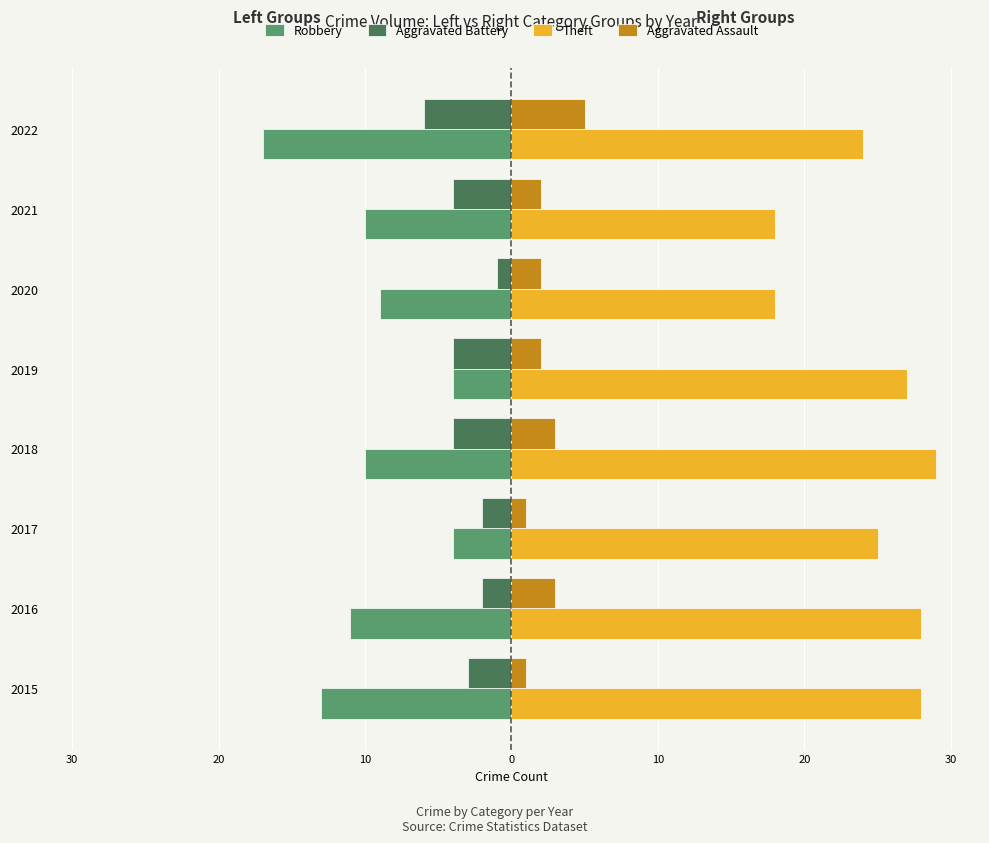

Count the Aggravated Battery values in the range -4 to -2.

6